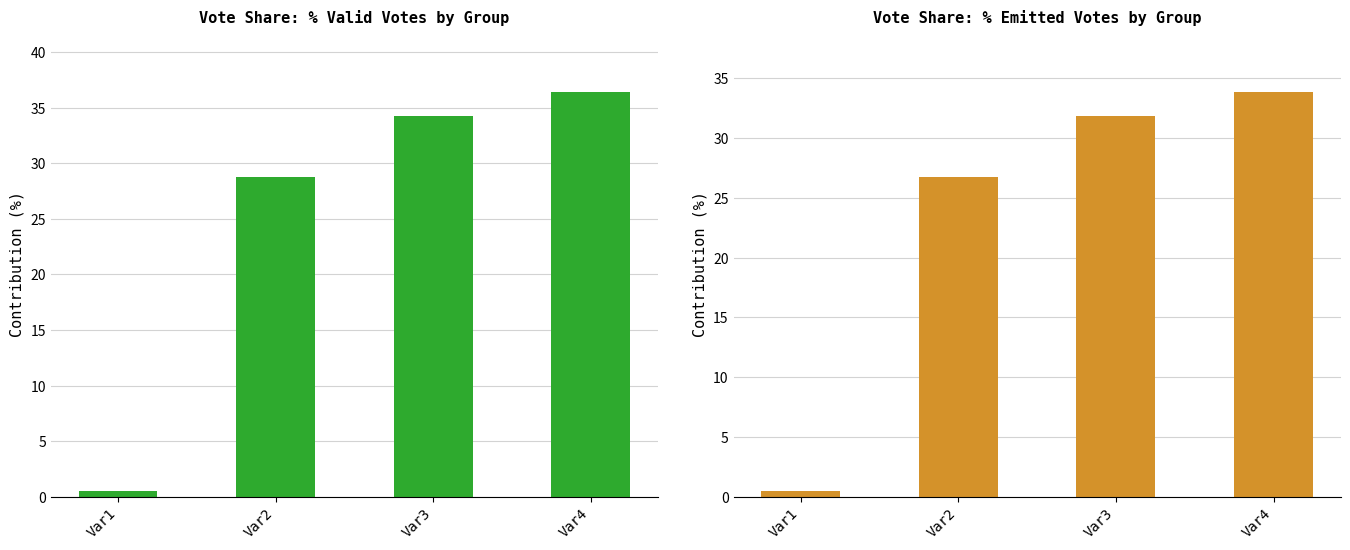

What is the minimum value for POR_EMITIDOS?

0.5